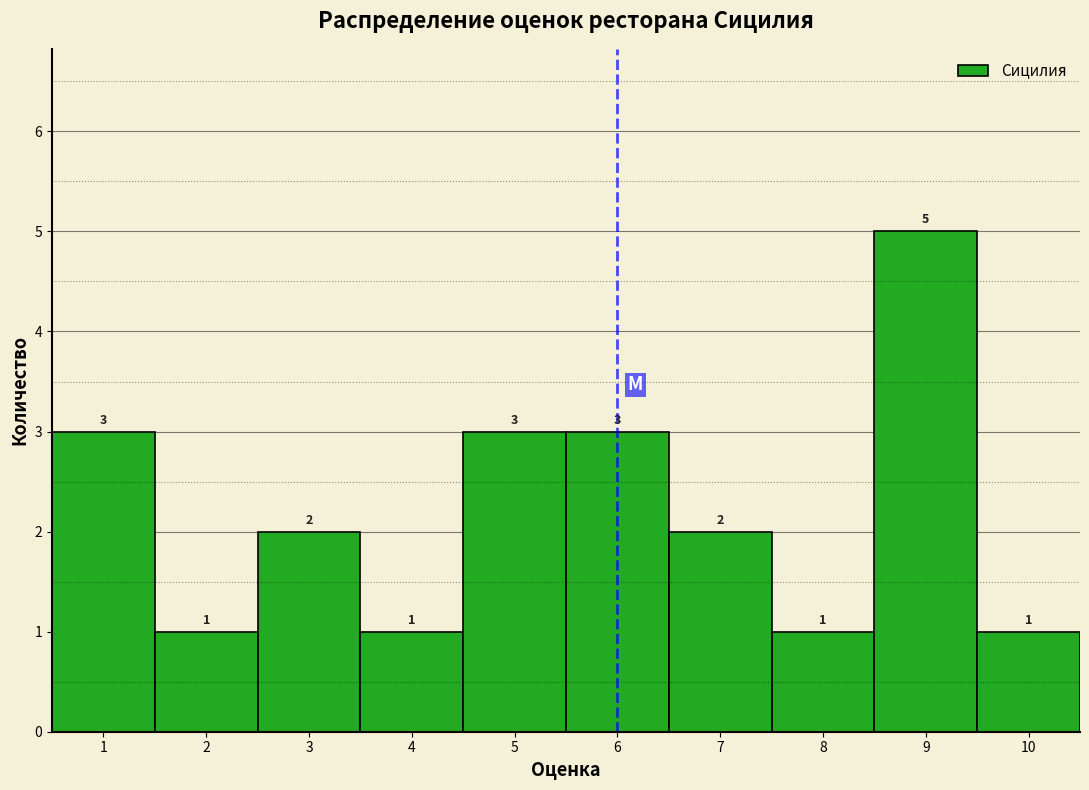

Reading left to right, transcribe this chart: for each bar, give the range it covers on the x-axis and its height.

0.5 to 1.5: 3
1.5 to 2.5: 1
2.5 to 3.5: 2
3.5 to 4.5: 1
4.5 to 5.5: 3
5.5 to 6.5: 3
6.5 to 7.5: 2
7.5 to 8.5: 1
8.5 to 9.5: 5
9.5 to 10.5: 1